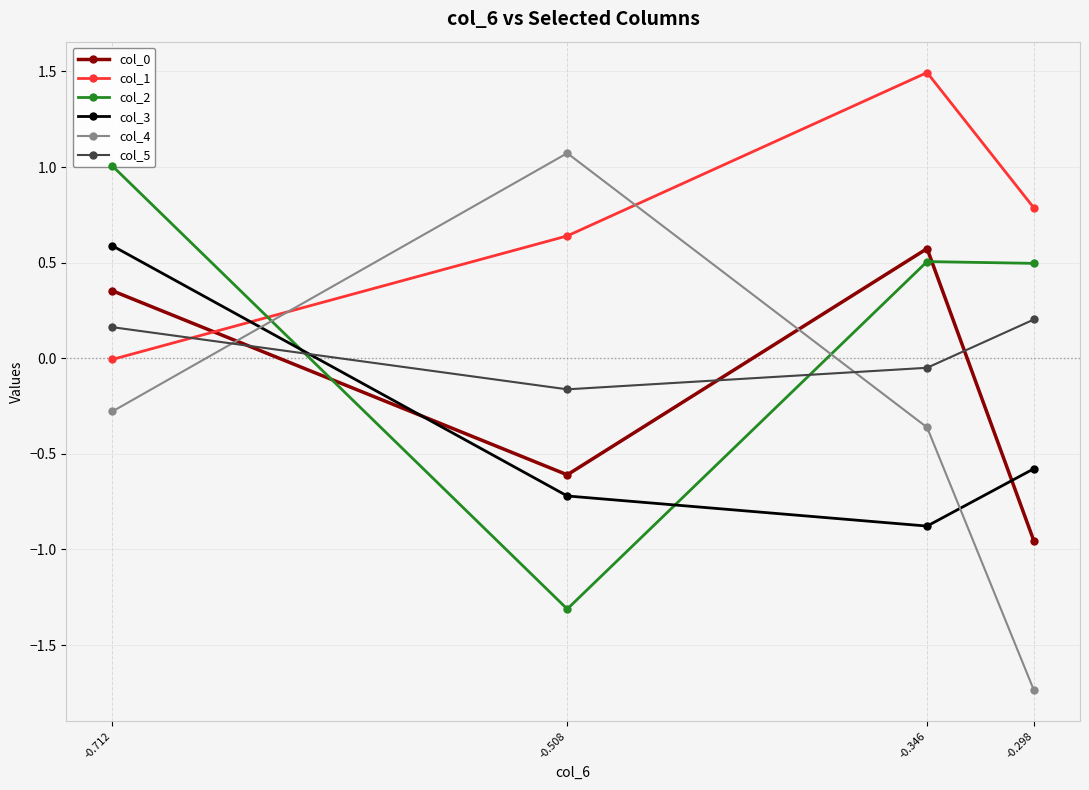

What is the spread (max minus min) of values at -0.712?

1.3